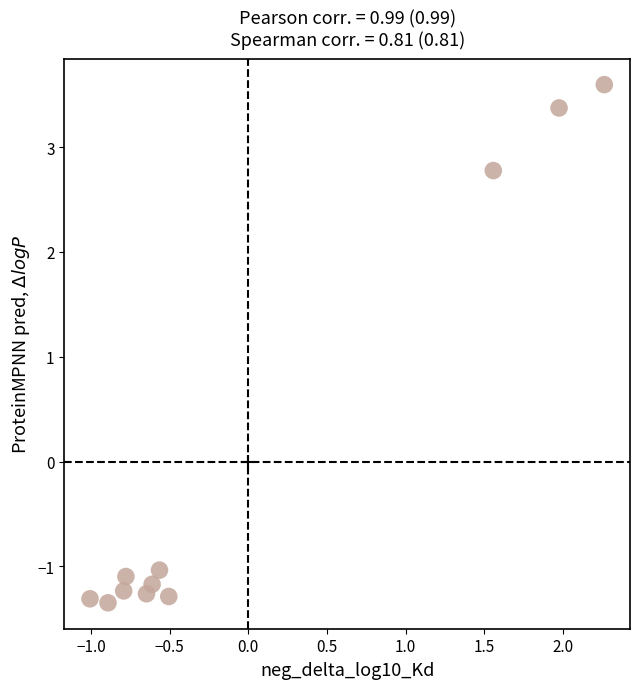

What Y value in the scatter plot is closest to 1?

2.8